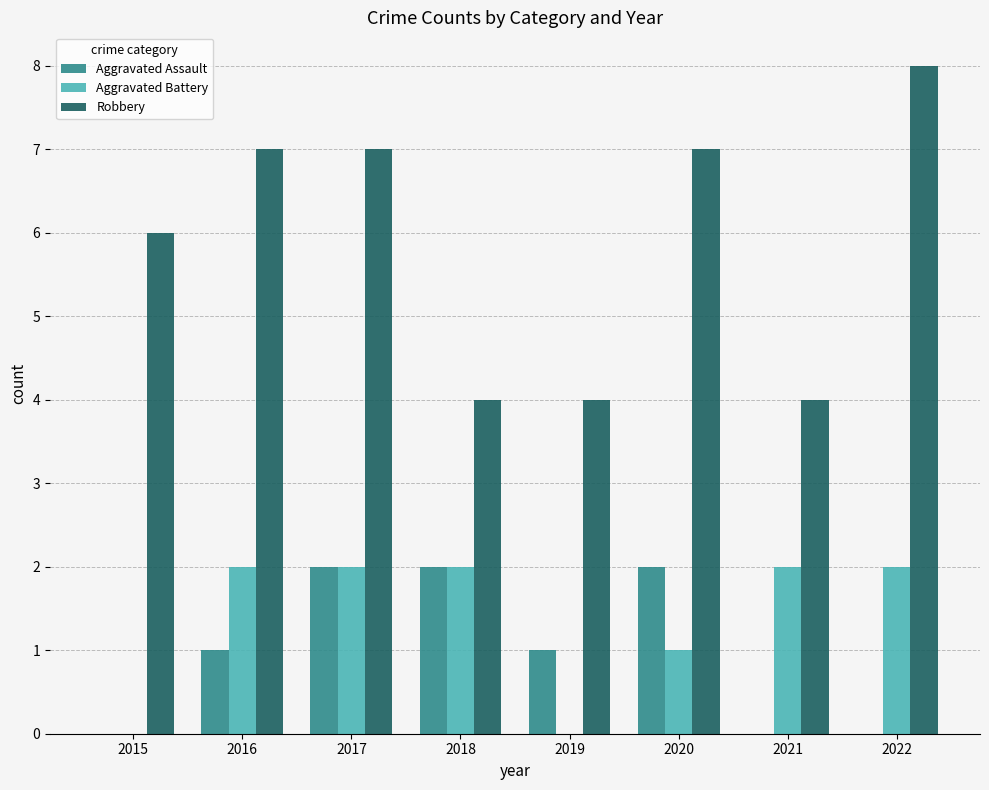

At which category is the sum across all series the highest?

2017